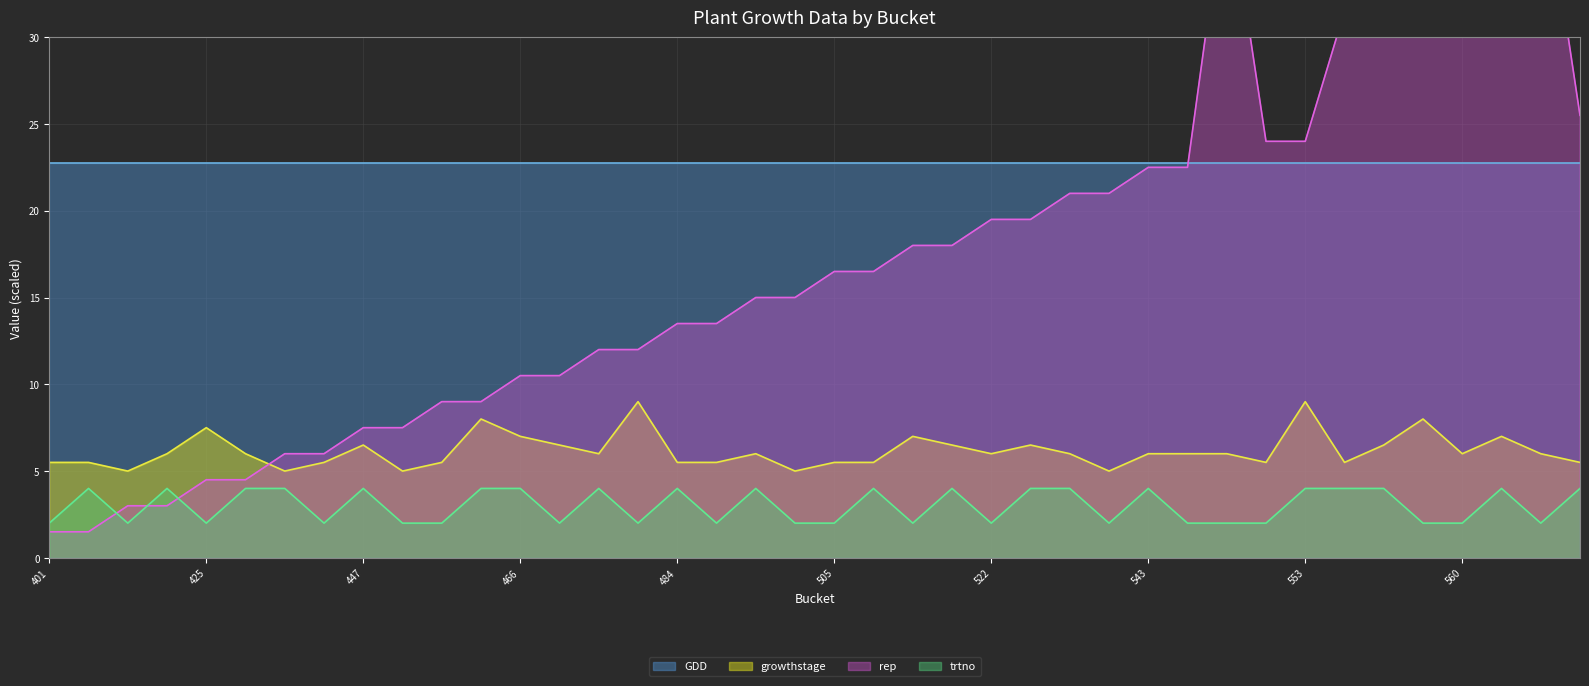

Between 449 and 563, which series saw the biggest shift?

rep